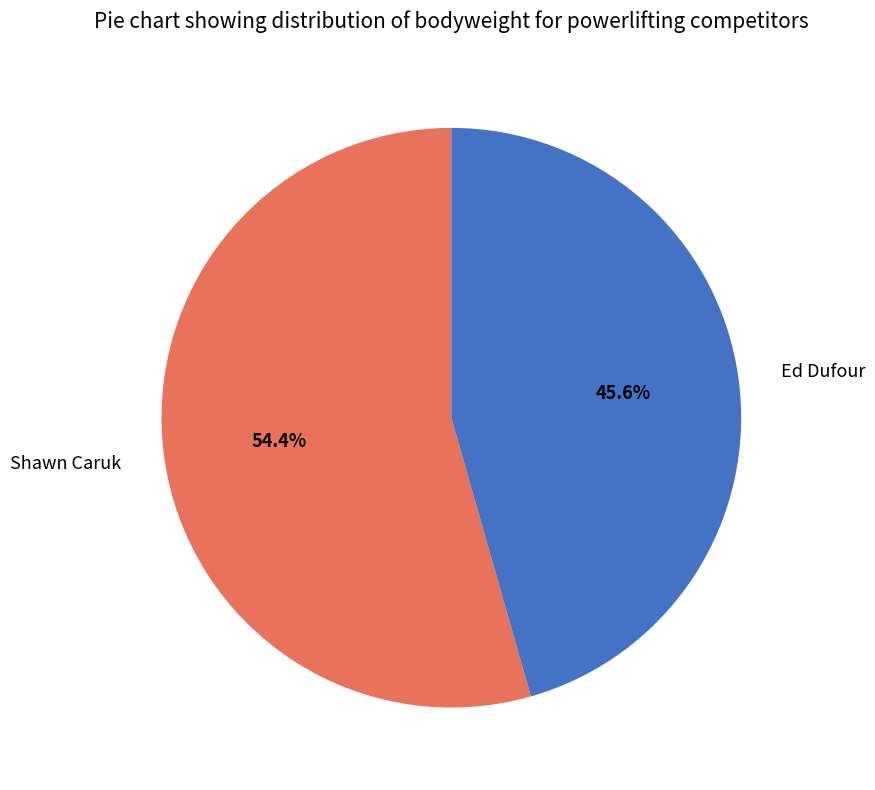

Rank the categories by value from lowest to highest.

Ed Dufour, Shawn Caruk